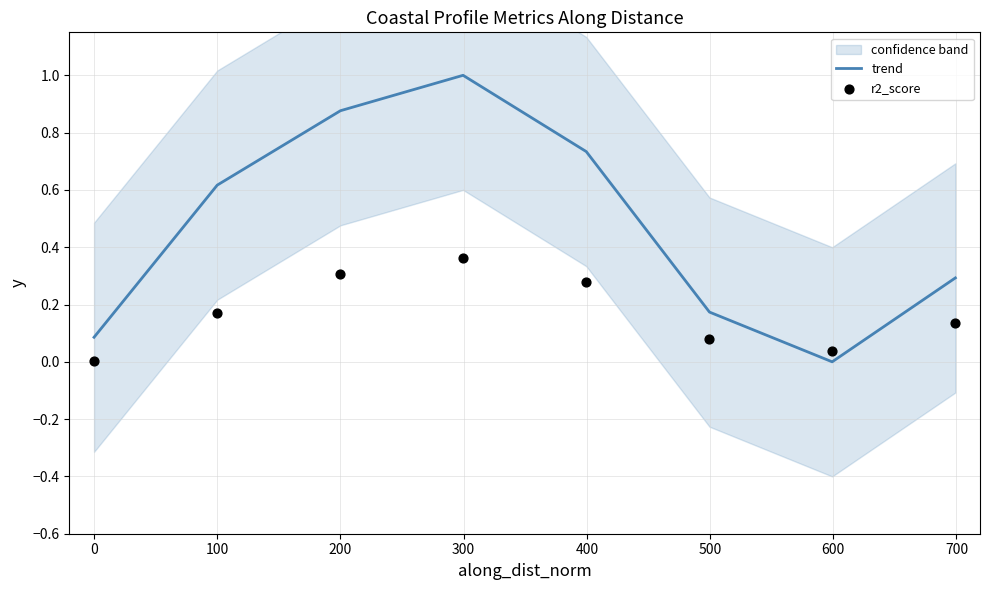

What are all the series names shown in the legend?

trend, r2_score